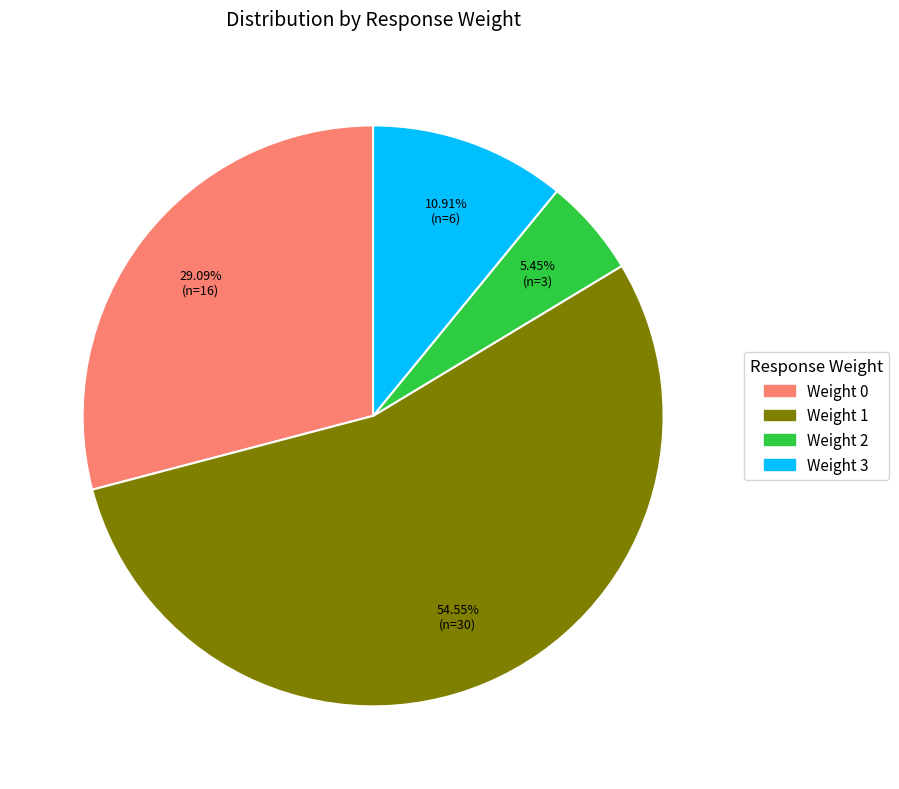

What is the largest slice in the pie chart?

Weight 1